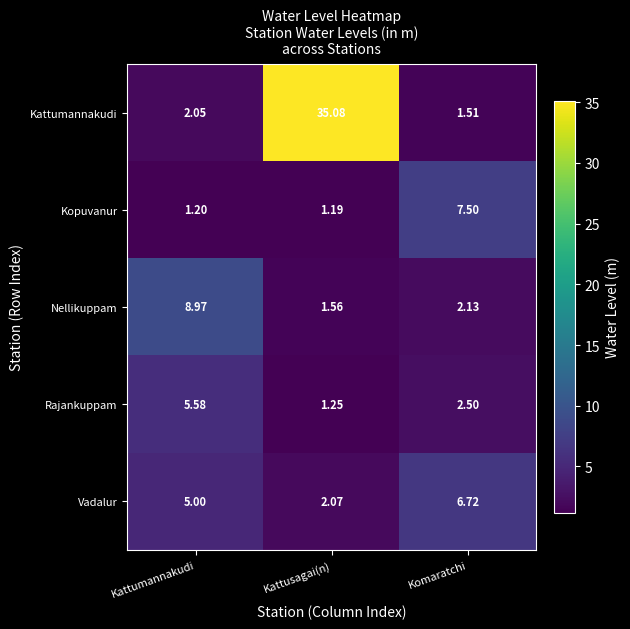

At which label does Kopuvanur reach its minimum?

Kattusagai(n)